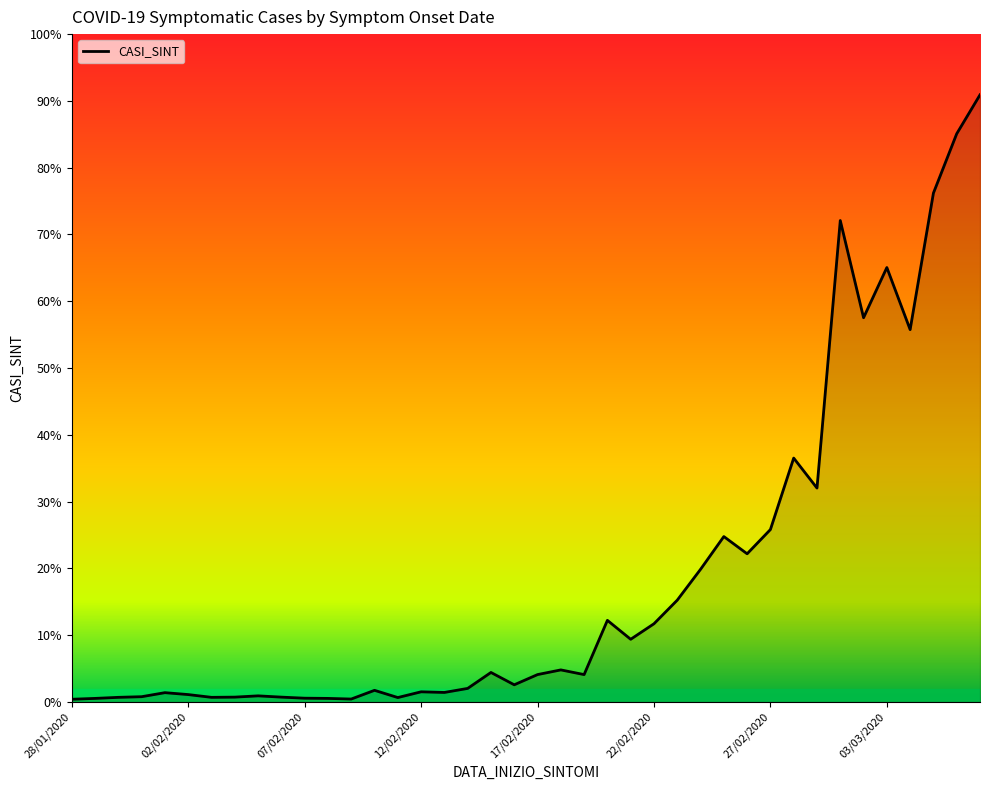

Does the chart display data point markers on the line(s)?

No